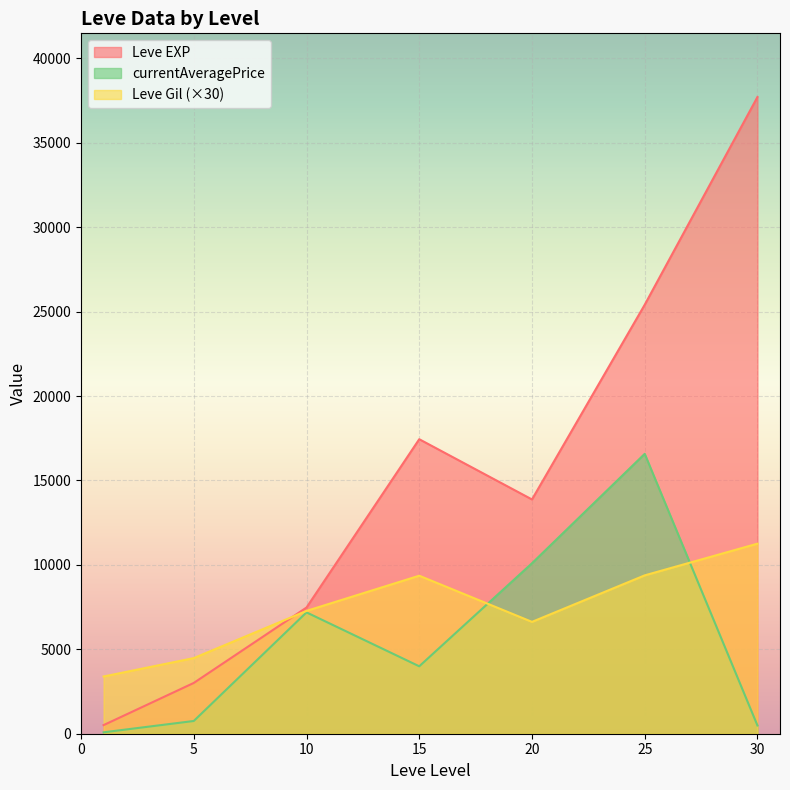

What is the average value of the Leve Gil series?

240